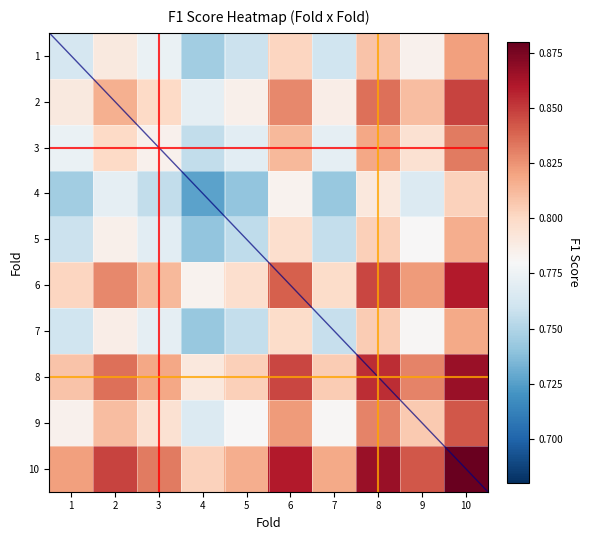

Which has a higher value, 6 or 8?

8